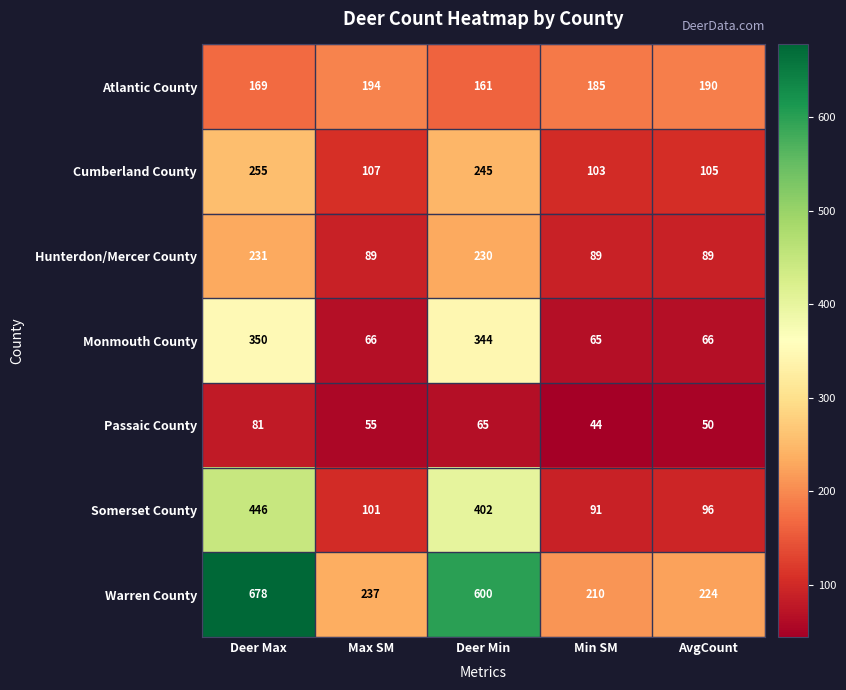

How many Atlantic County values are between 169 and 190?

3